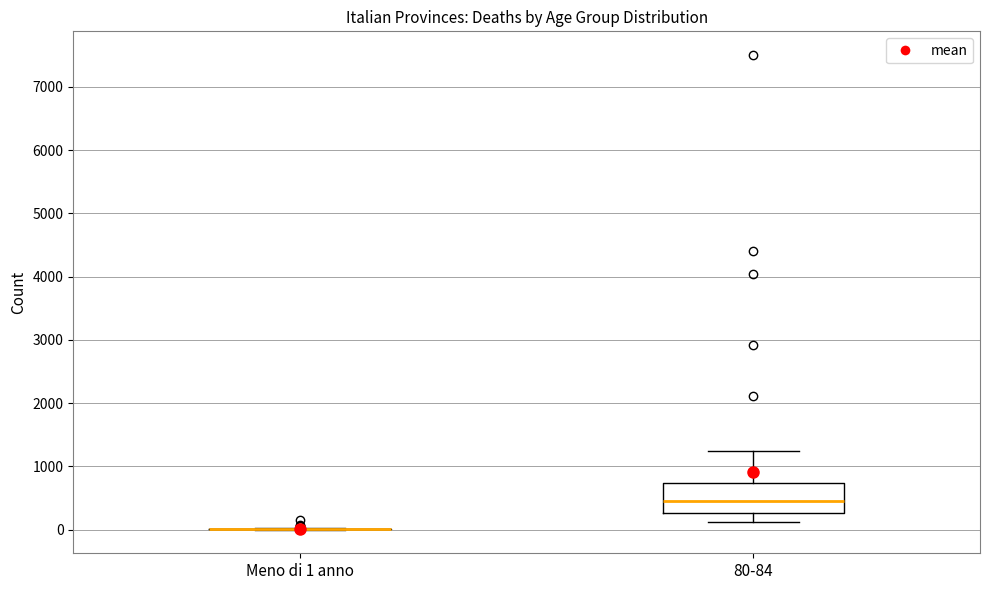

Which box is the tallest, from its lower edge to its upper edge?

80-84